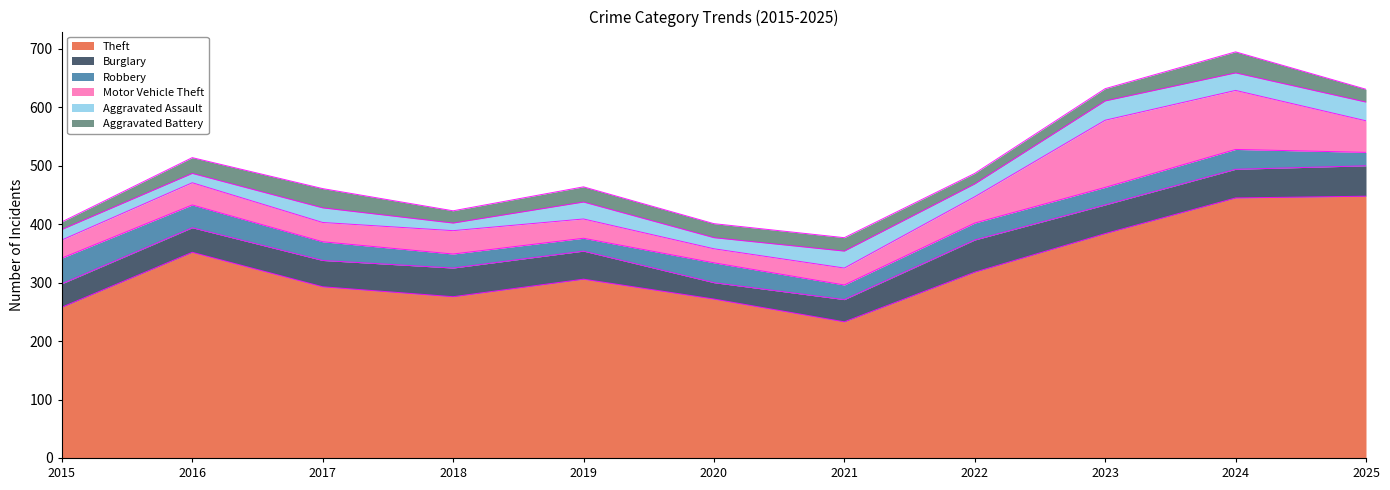

How many times do Robbery and Motor Vehicle Theft cross each other?

3